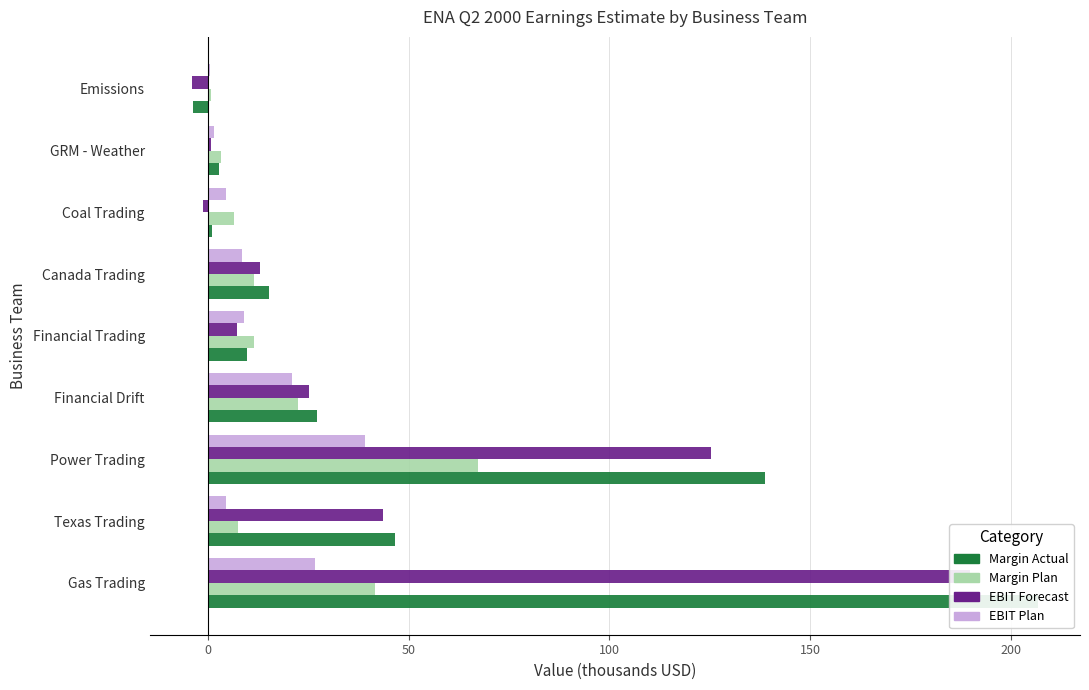

What is the difference between the maximum and minimum values in the EBIT Forecast series?

193.9